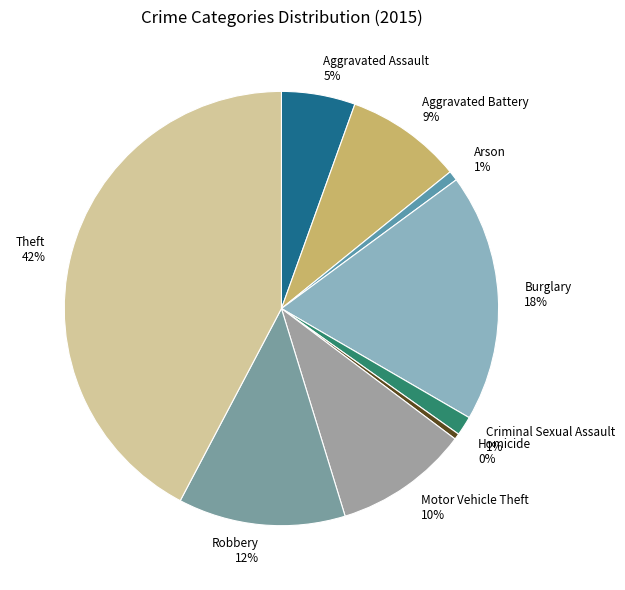

To the nearest percent, what percentage of the pie is Arson?

1%